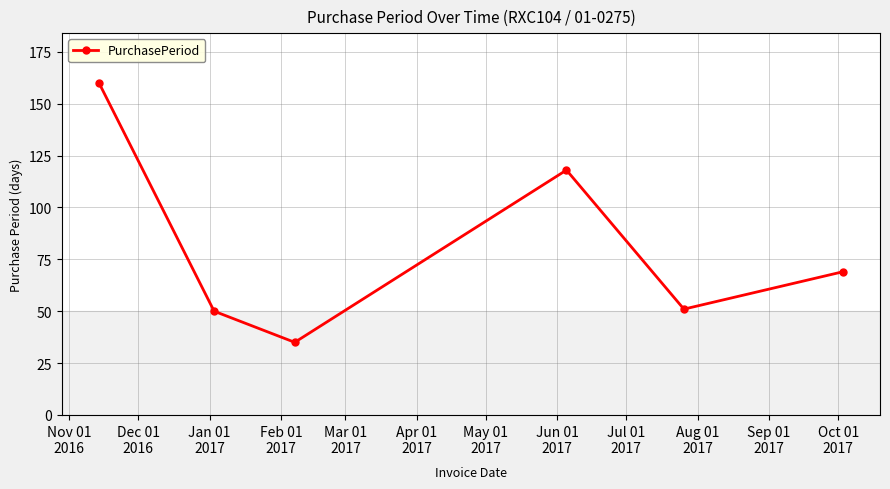

Does the chart have visible grid lines?

Yes